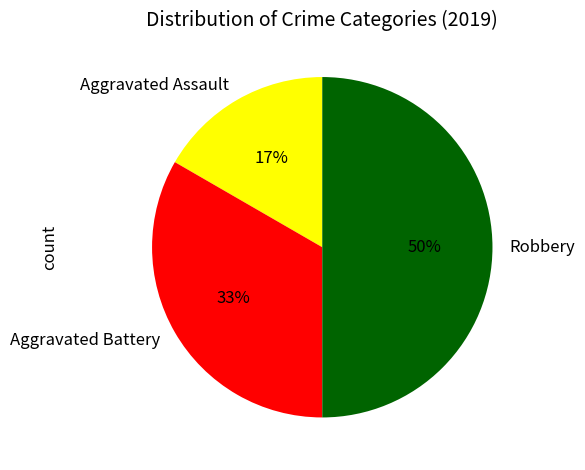

How many segments does this pie chart have?

3